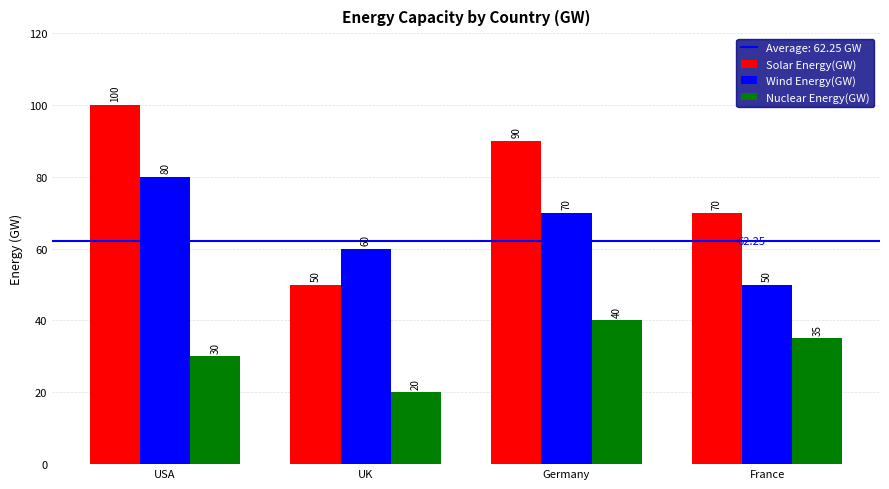

Count the number of data series in this chart.

3